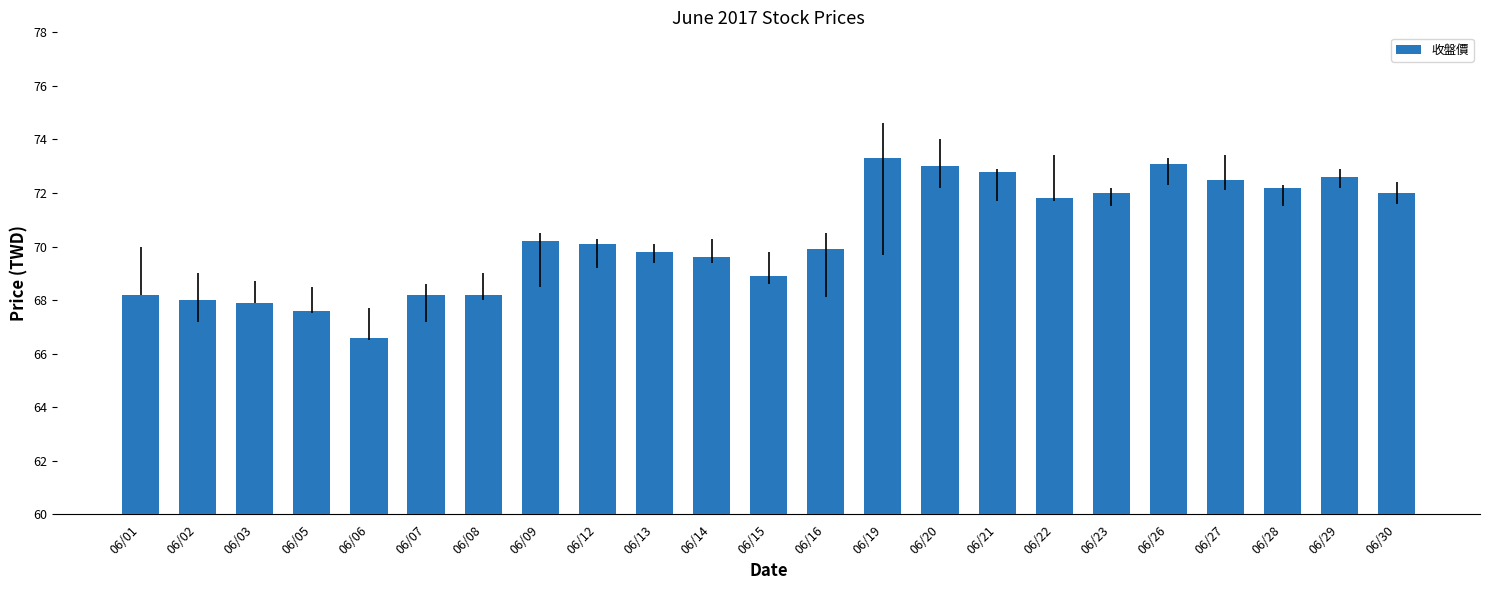

What is the value of the 19th bar from the left?

73.1